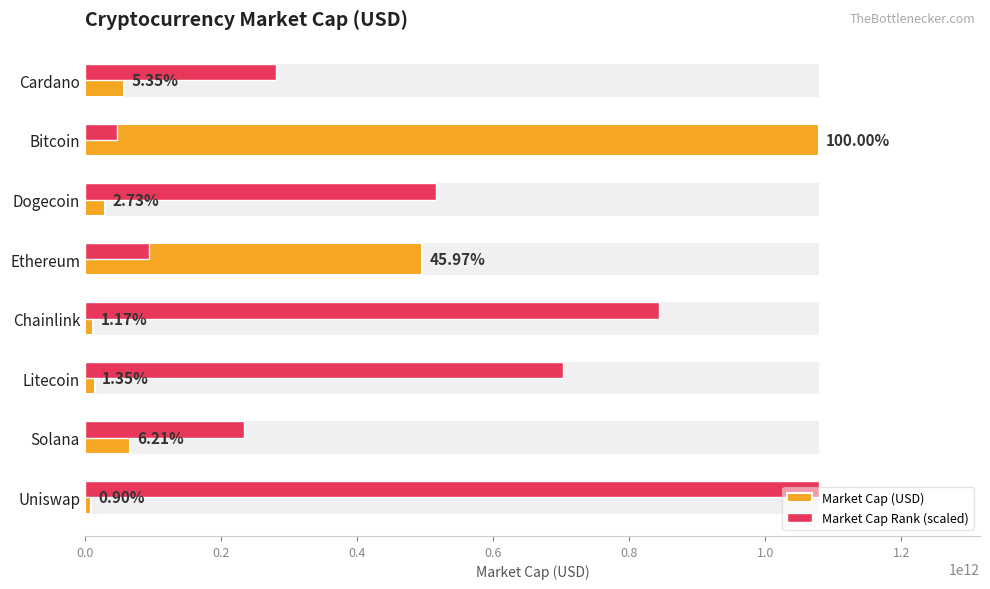

What are all the series names shown in the legend?

Market Cap (USD), Market Cap Rank (scaled)